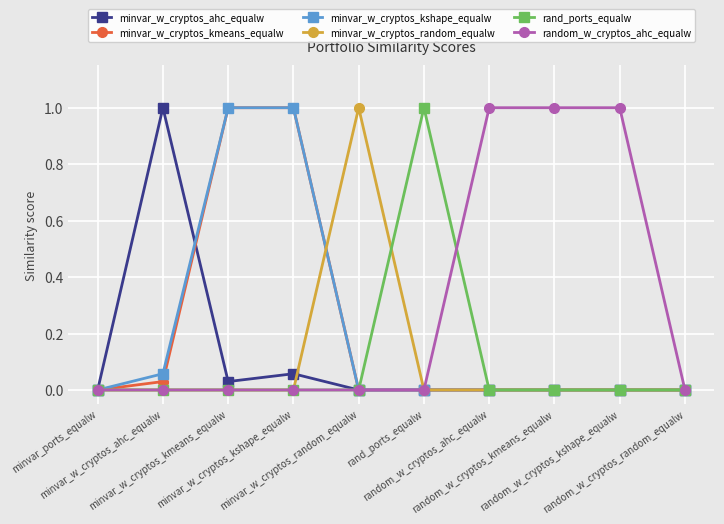

What is the difference between the maximum and minimum values in the rand_ports_equalw series?

1.0